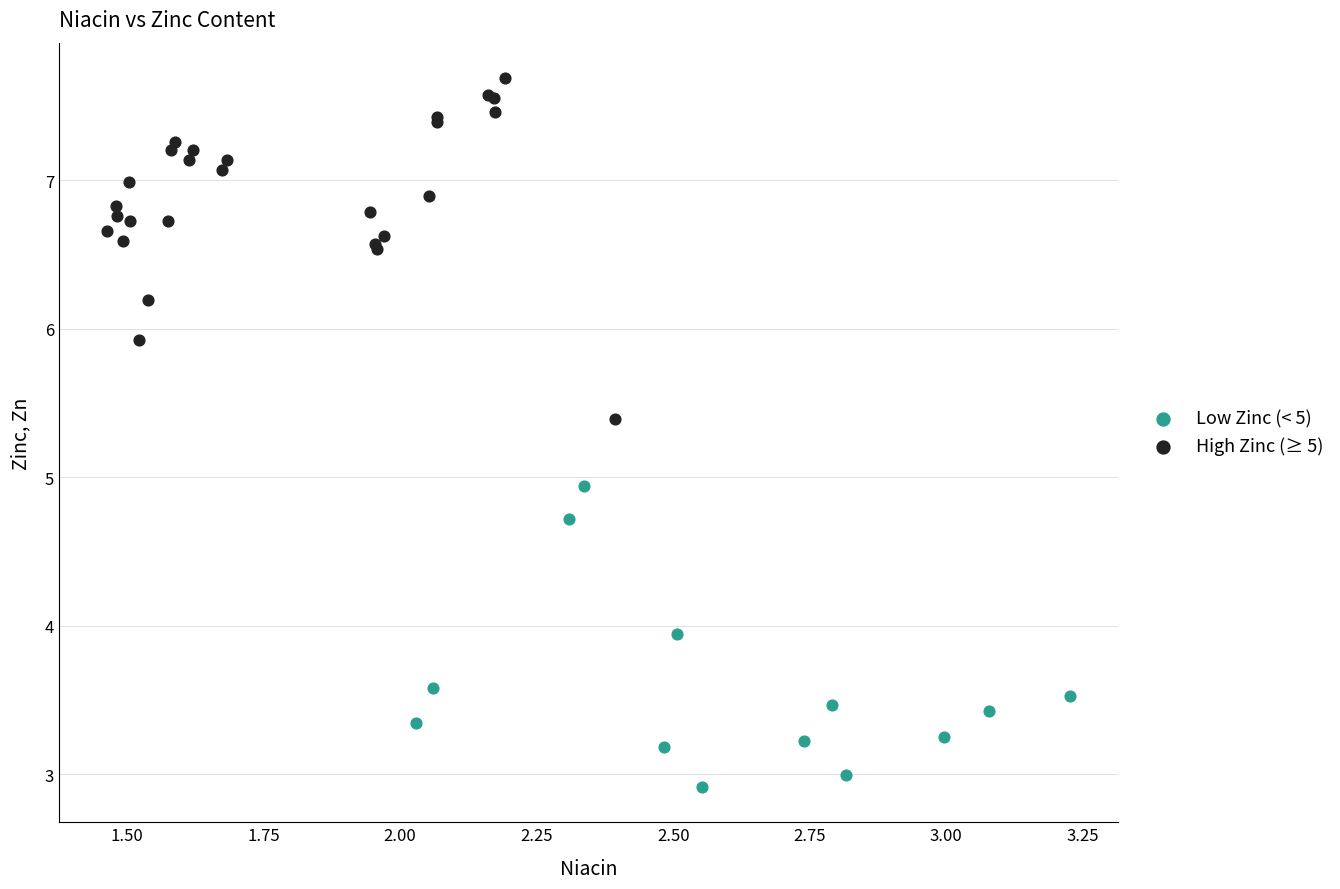

Which series reaches the maximum Y coordinate?

High Zinc (≥ 5)